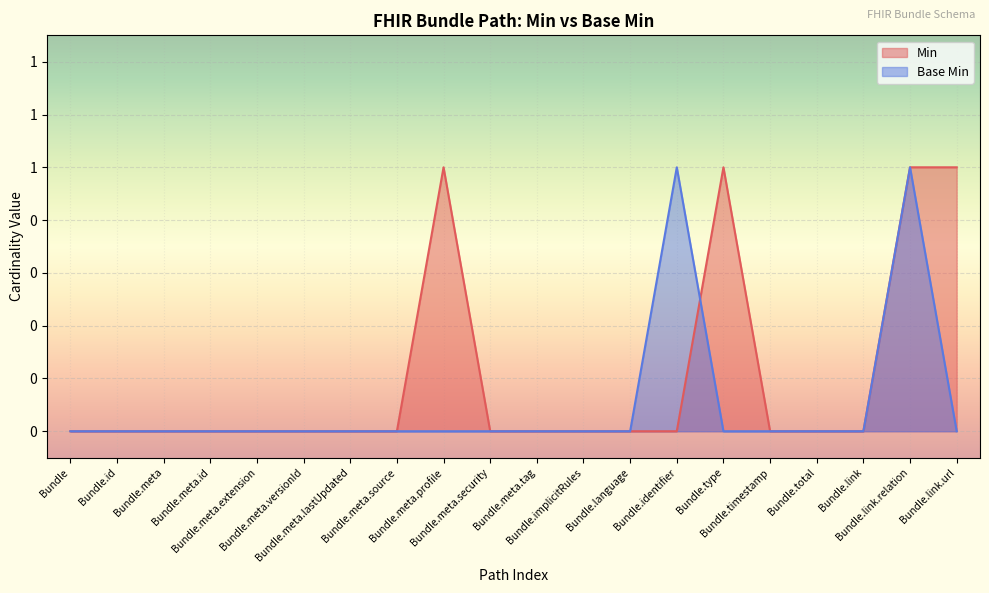

Between Bundle.link and Bundle.meta.source, which is larger?

Bundle.link